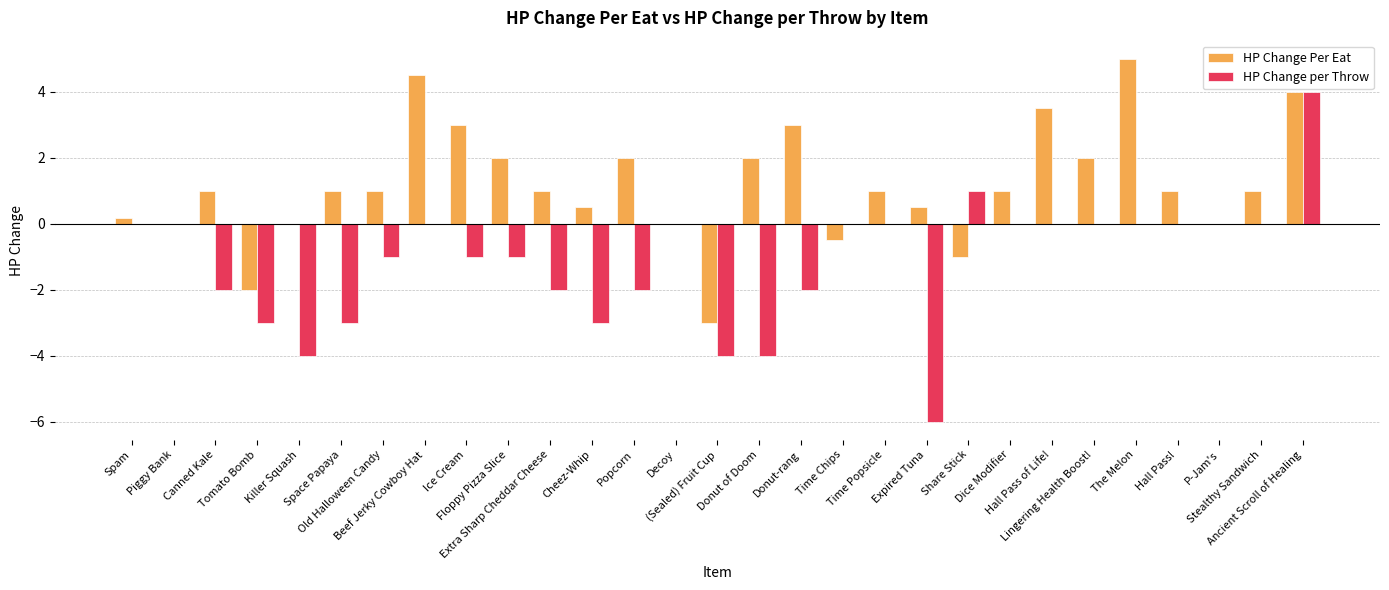

Which series has the largest total across all categories?

HP Change Per Eat